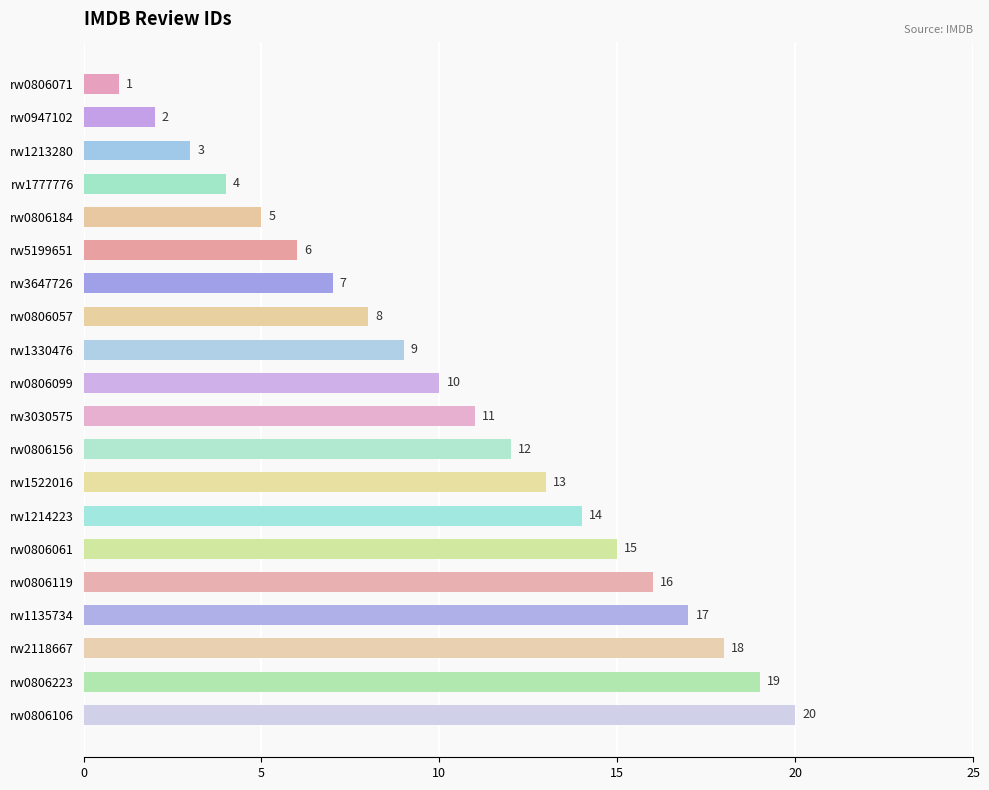

What is the sum of all values?

210